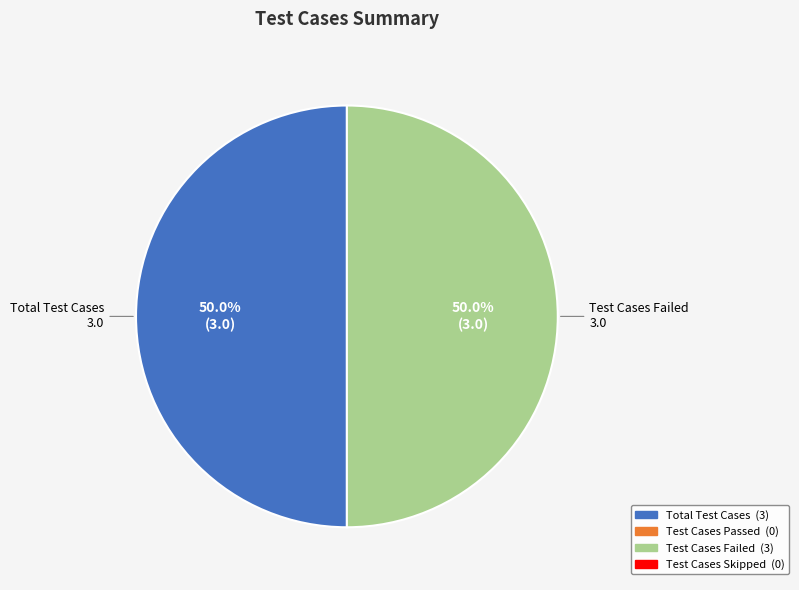

Is there any slice that represents more than half of the pie?

No